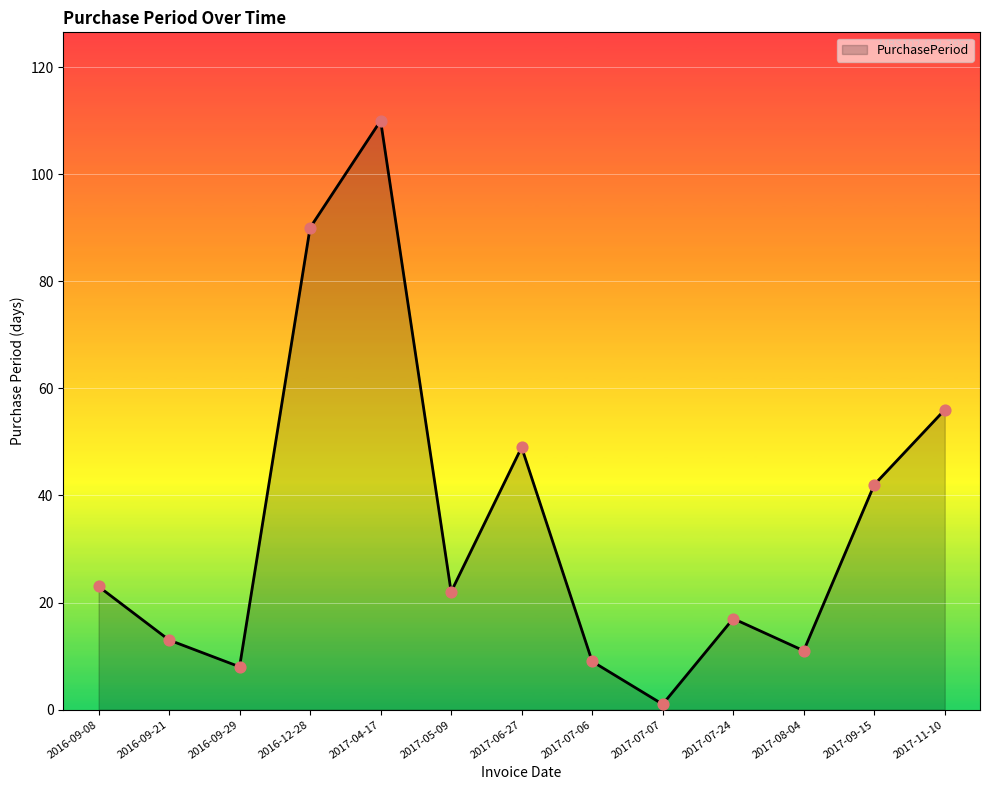

Which has a higher value, 2016-09-29 or 2017-09-15?

2017-09-15